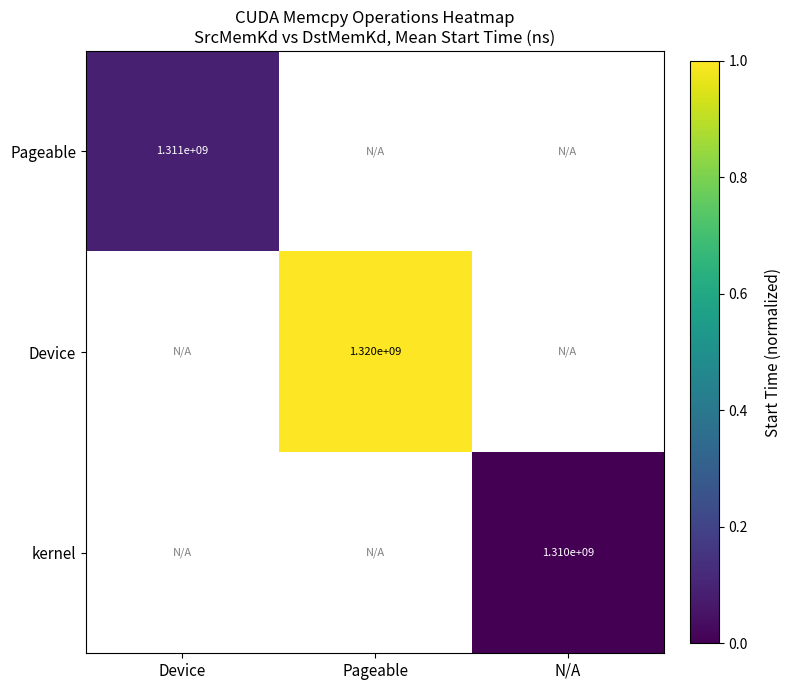

At which label is Pageable closest to 0?

Device